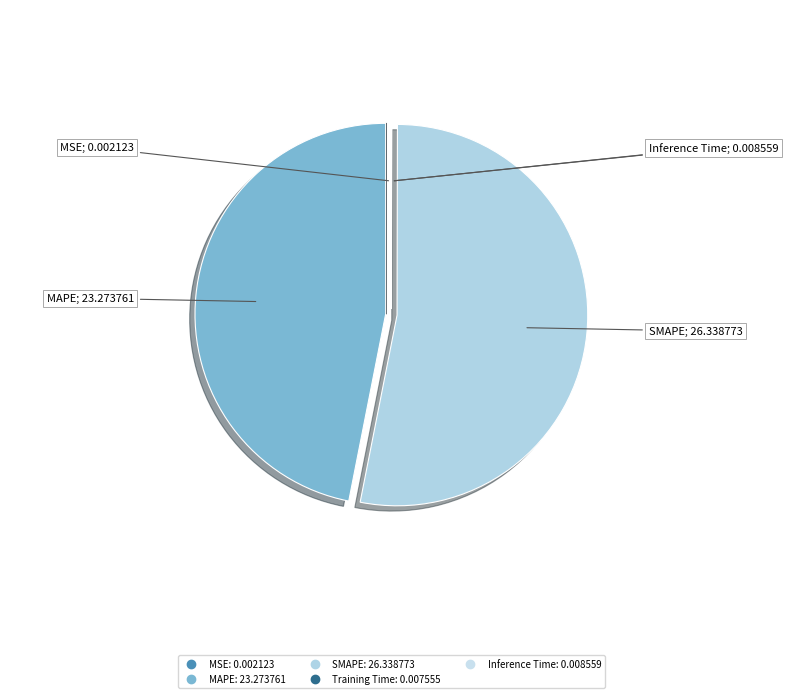

To the nearest percent, what percentage of the pie is MAPE?

47%